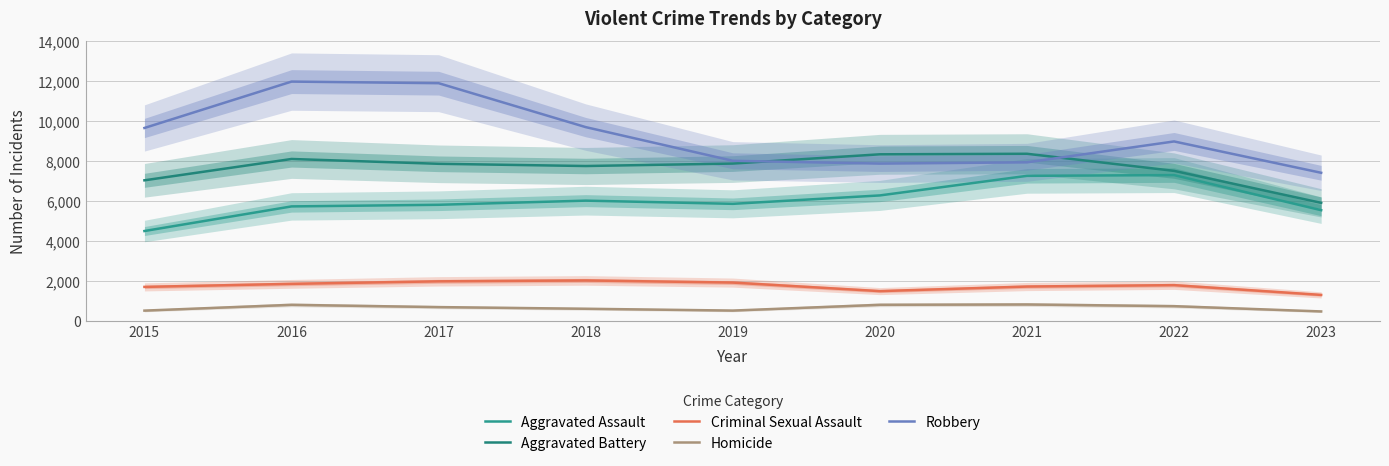

True or false: Aggravated Assault and Robbery cross at least once.

False